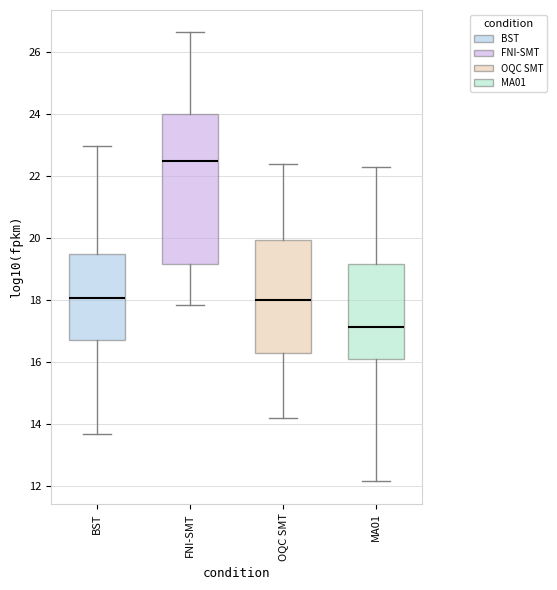

Where is the lower edge of the box for MA01 on the y-axis? The values are not printed on the chart, so give them approximately, as read against the axis.

16.0